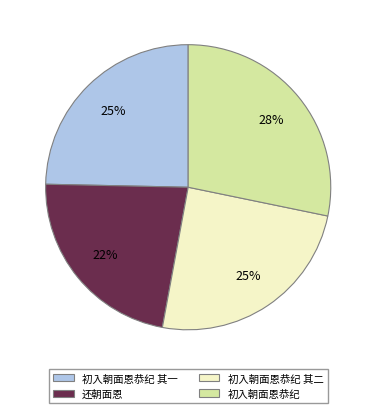

To the nearest percent, what is the difference between the largest and smallest slice percentages?

6%